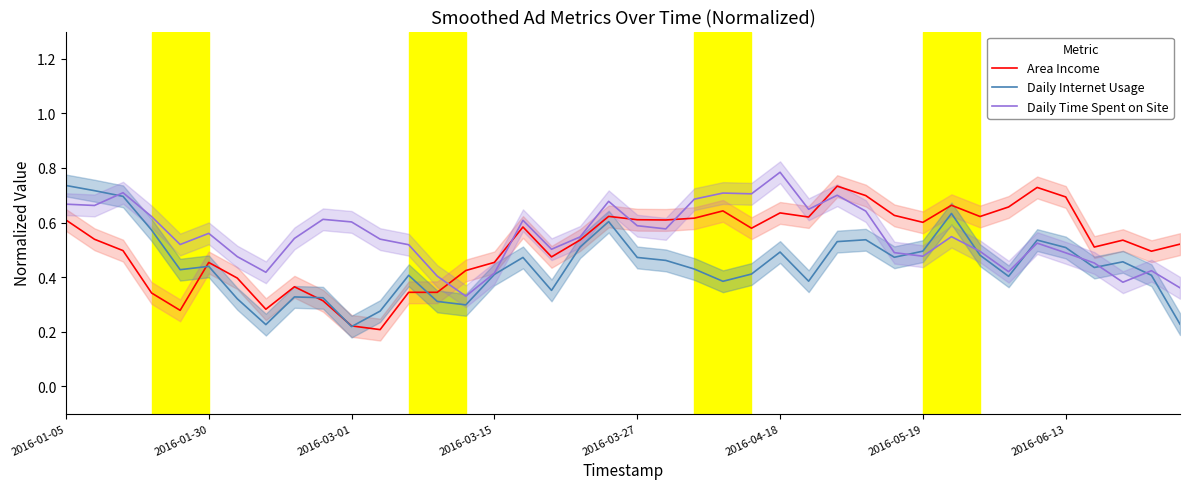

After their last crossing, which series has the higher values: Daily Internet Usage or Daily Time Spent on Site?

Daily Time Spent on Site